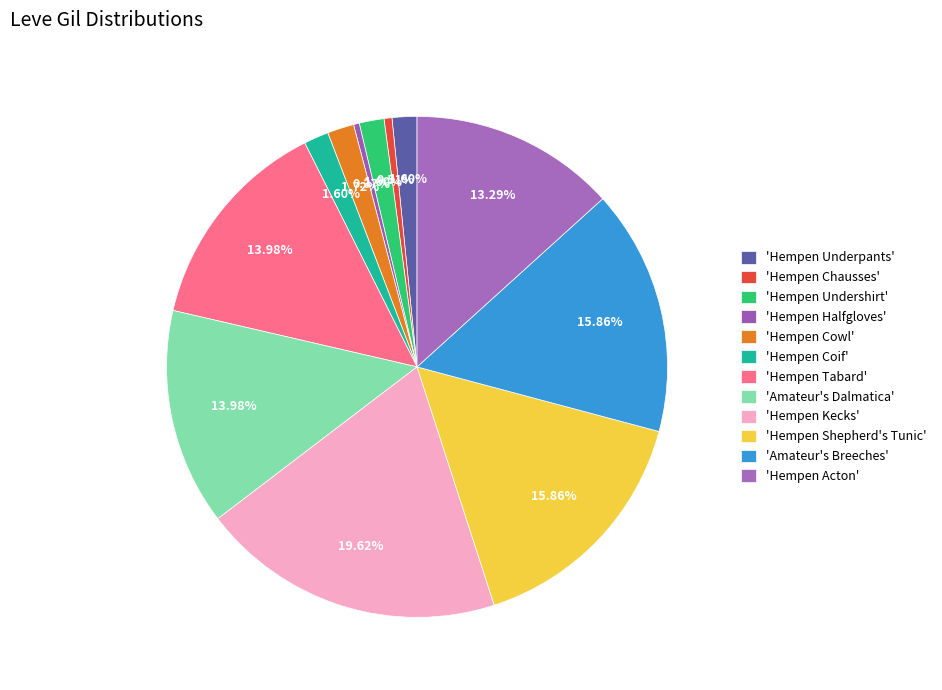

Count the number of slices in the pie.

12